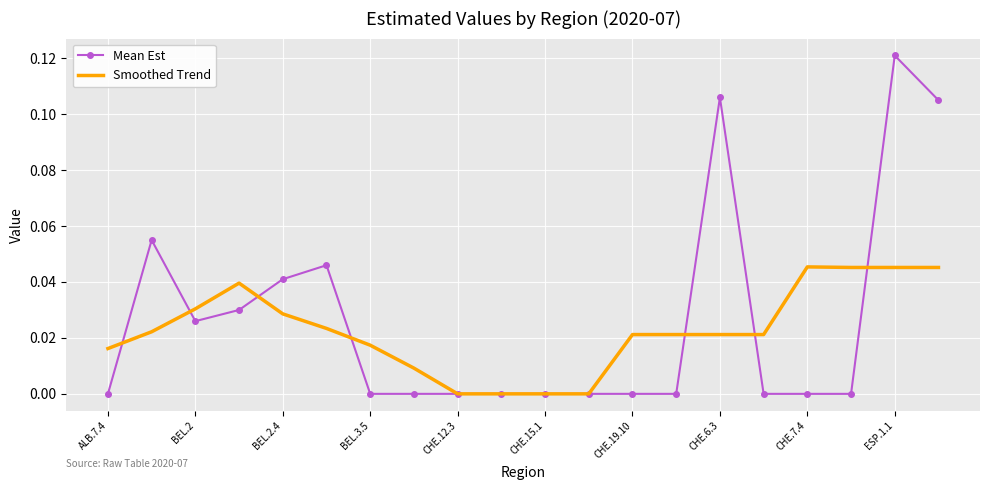

What are all the series names shown in the legend?

Mean Est, Smoothed Trend